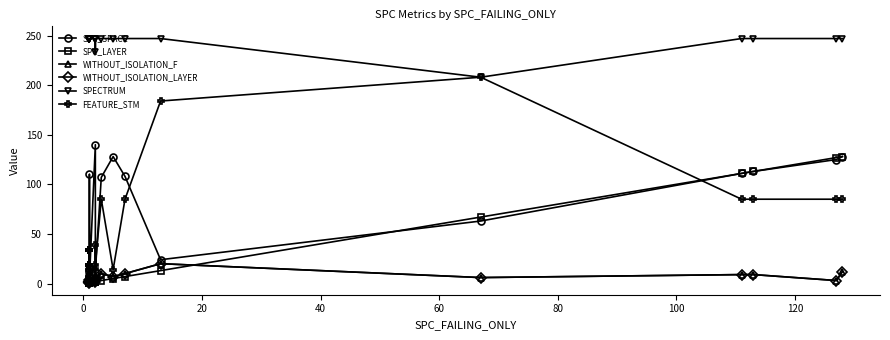

How many data points in WITHOUT_ISOLATION_F are above 4?

8